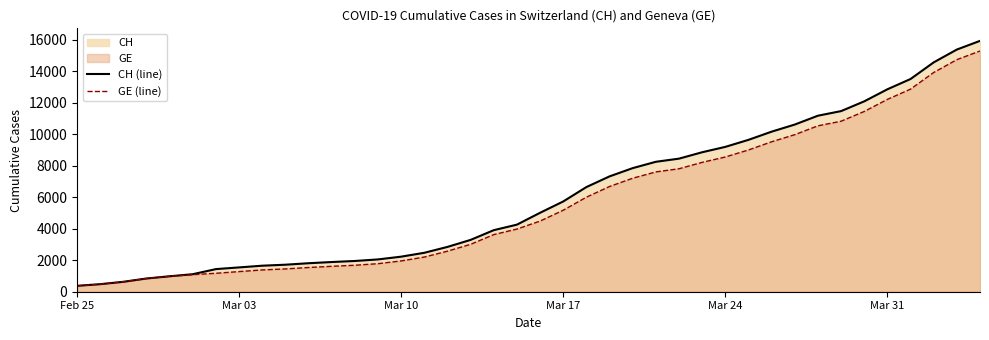

Which series has the widest spread of values?

CH (line)